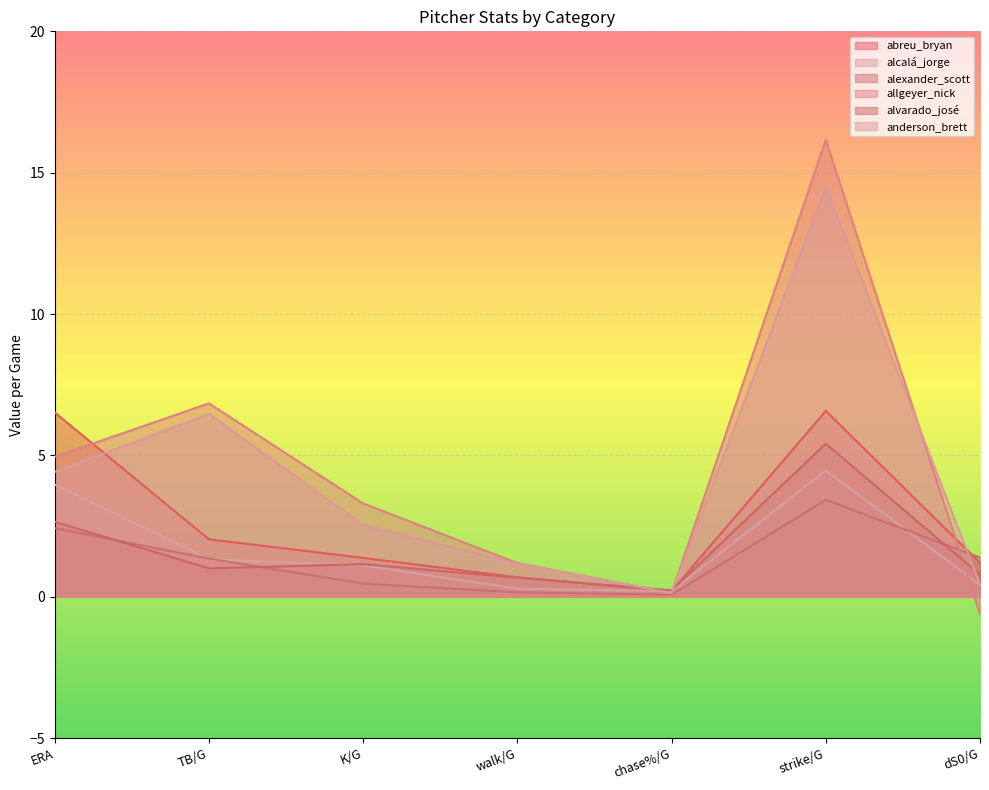

What is the approximate value of alcalá_jorge at chase%/G?

0.2